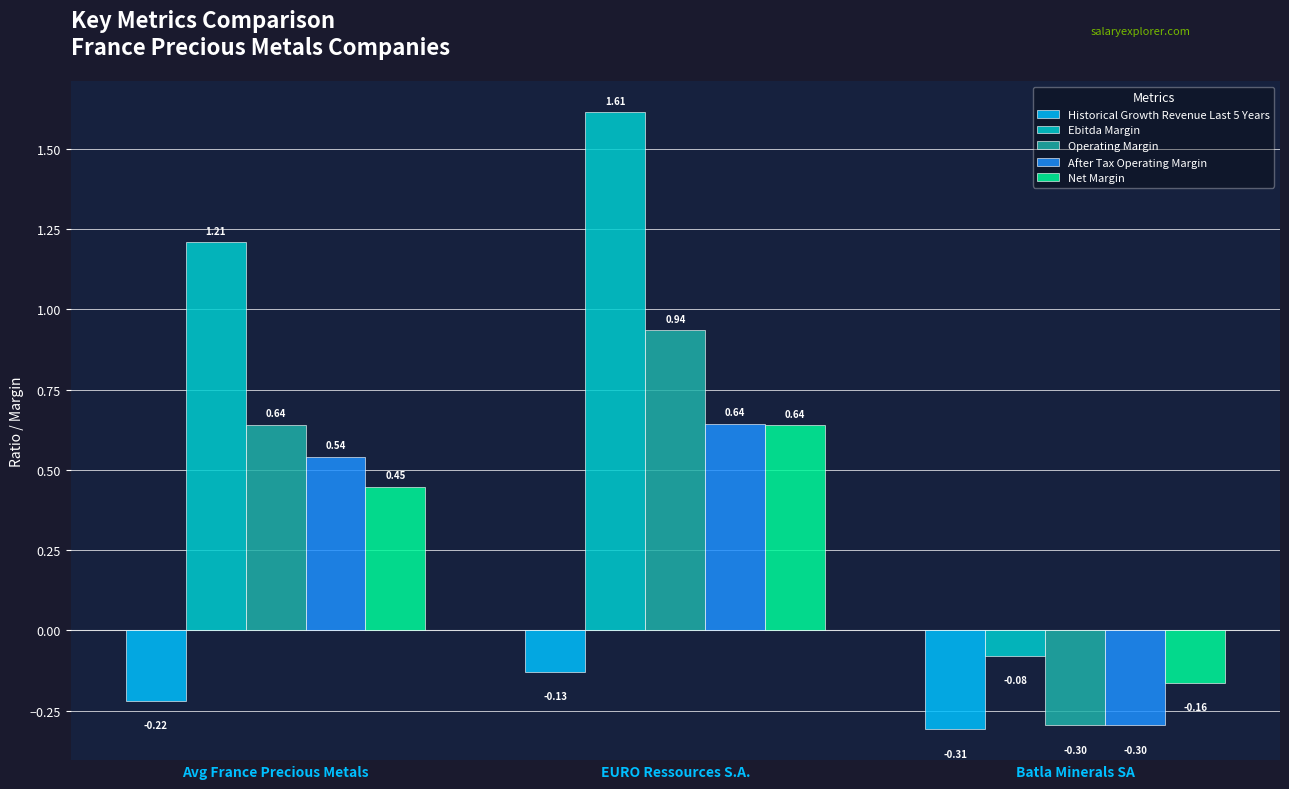

Count the number of data series in this chart.

5